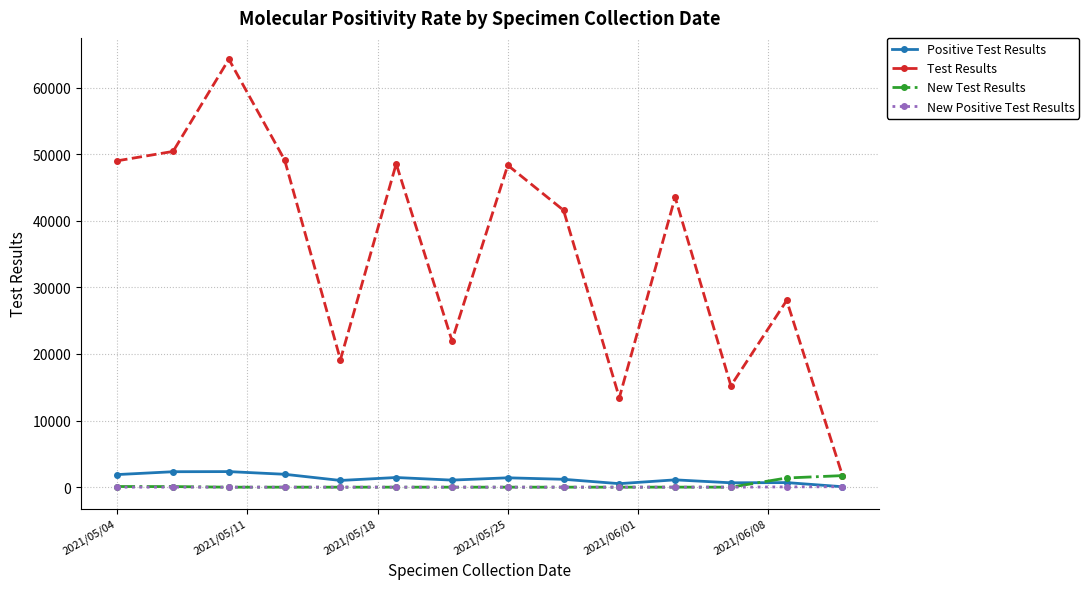

Which series has the largest total across all categories?

Test Results